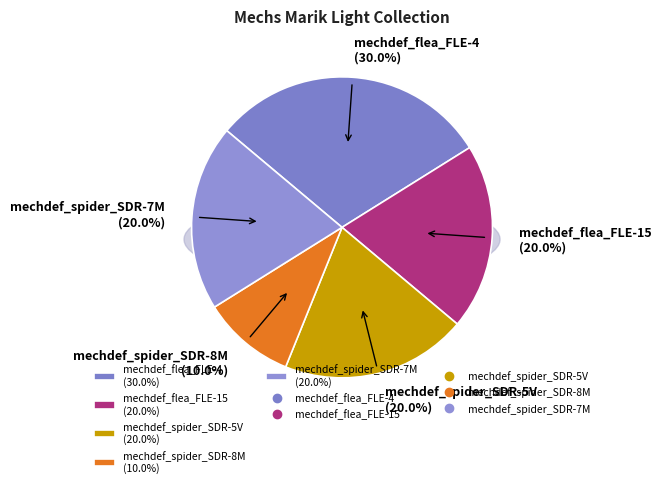

Is it true that mechdef_spider_SDR-8M is 10% of the pie?

True